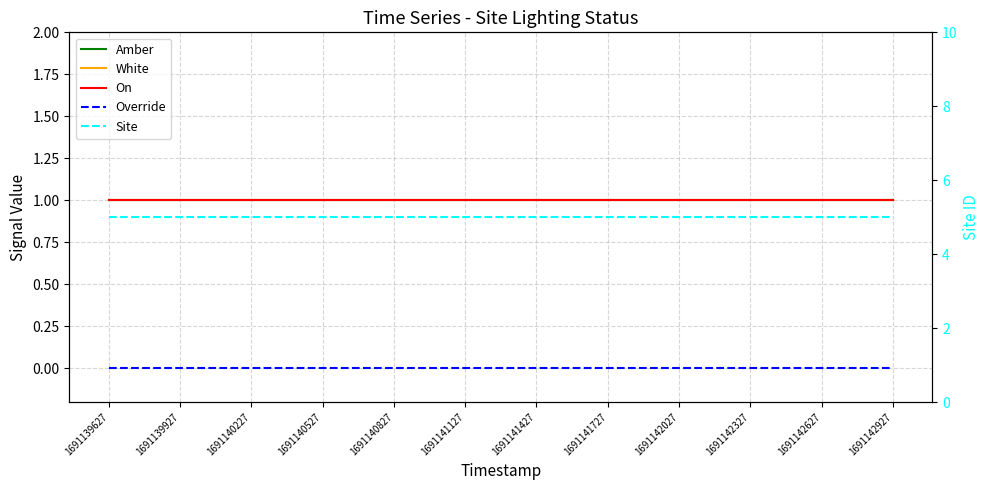

Read the White value at 1691141127.

1